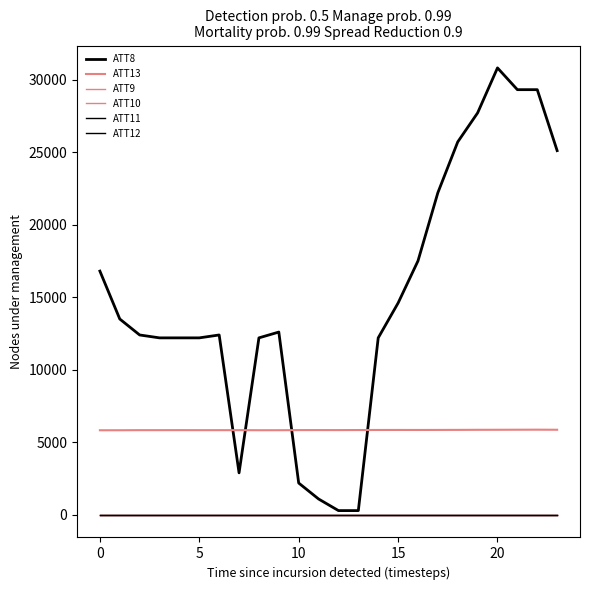

True or false: ATT9 and ATT8 intersect in this chart.

False